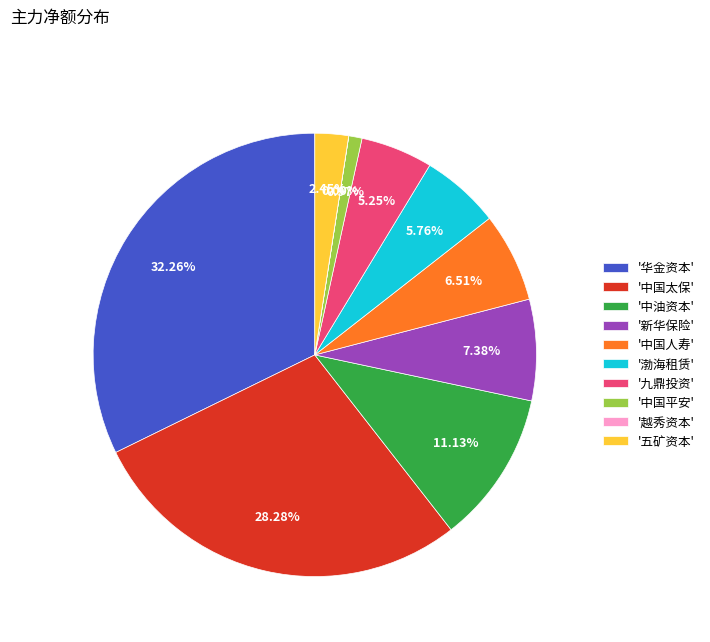

Is '中国平安' the majority of the pie?

No